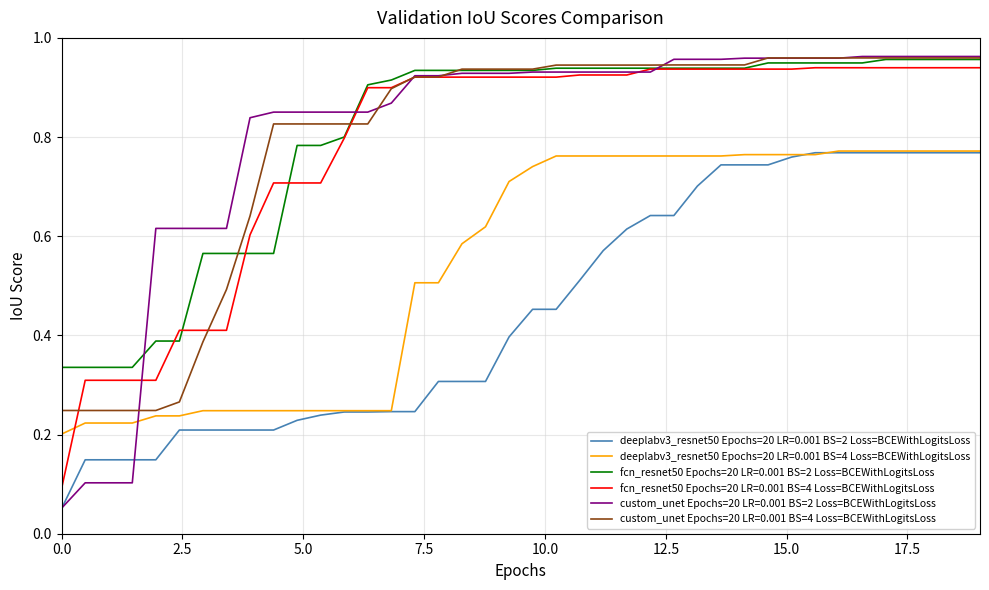

True or false: deeplabv3_resnet50 Epochs=20 LR=0.001 BS=2 Loss=BCEWithLogitsLoss and custom_unet Epochs=20 LR=0.001 BS=4 Loss=BCEWithLogitsLoss intersect in this chart.

False